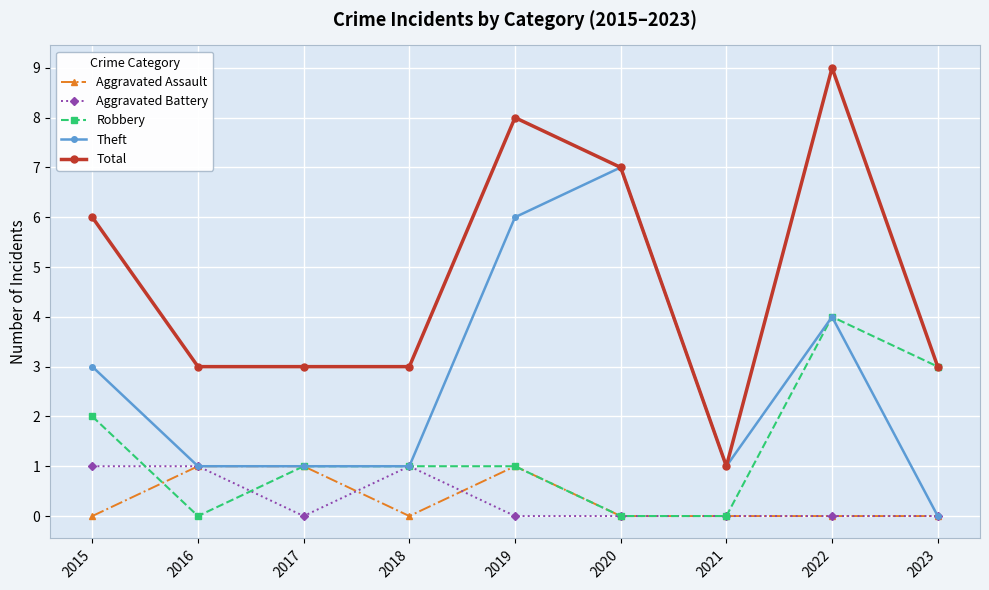

At 2015, list the series in order from smallest to largest.

Aggravated Assault, Aggravated Battery, Robbery, Theft, Total